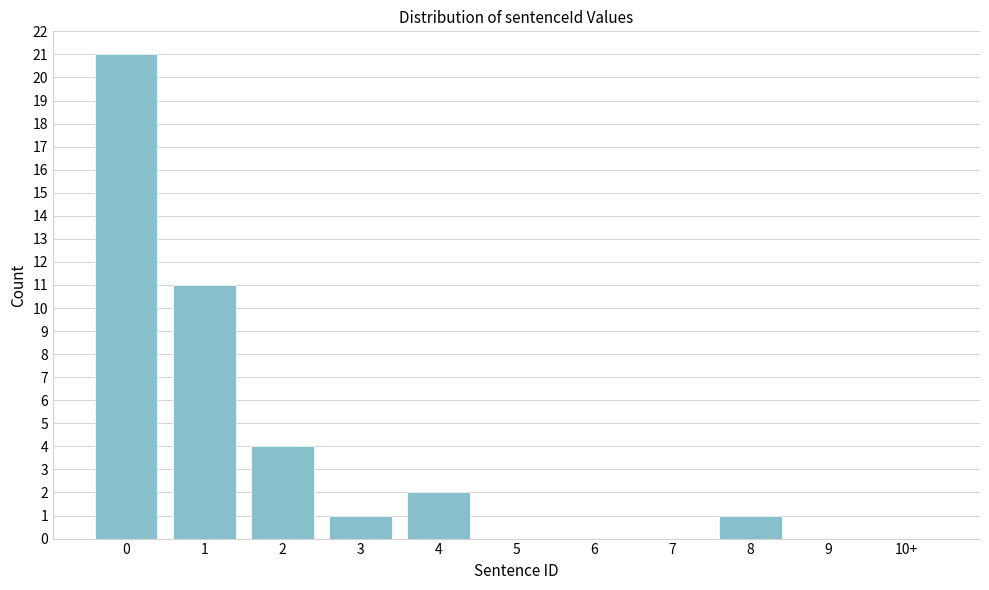

Reading left to right, what are all the values shown in this chart?

0=21	1=11	2=4	3=1	4=2	5=0	6=0	7=0	8=1	9=0	10+=0